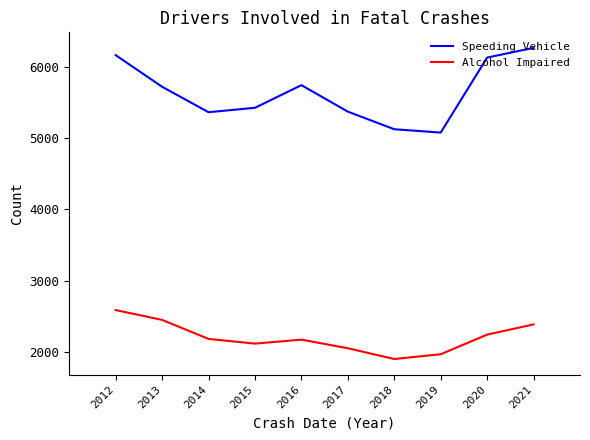

What is the difference between the maximum and minimum values in the Alcohol Impaired series?

687